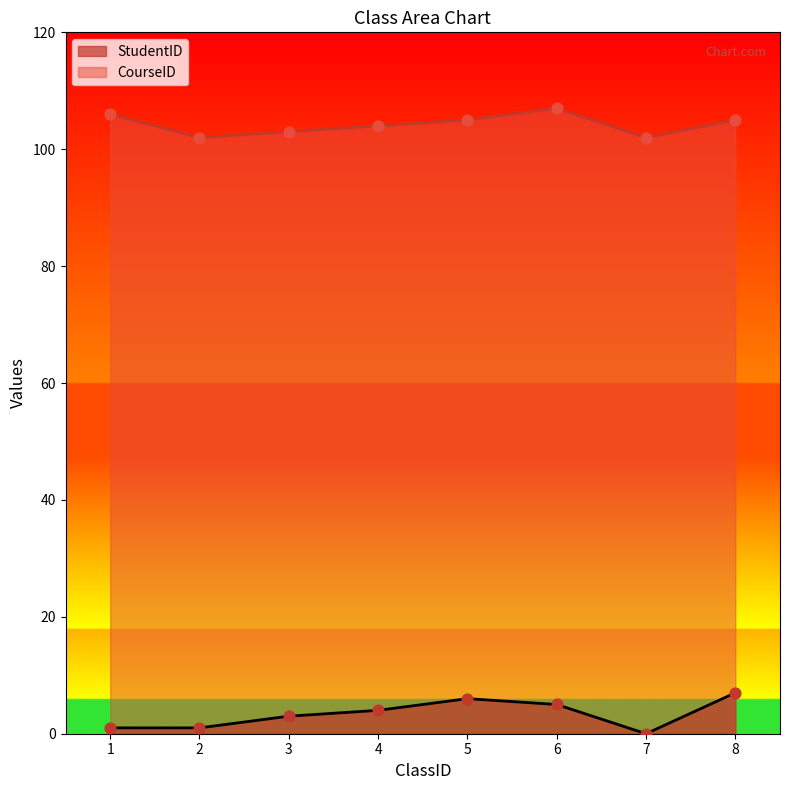

Which series has the largest total across all categories?

CourseID